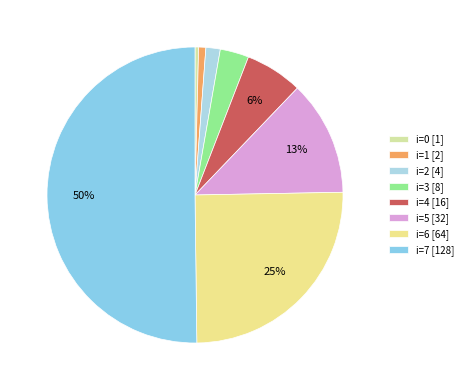

To the nearest percent, what is the difference between the largest and smallest slice percentages?

50%